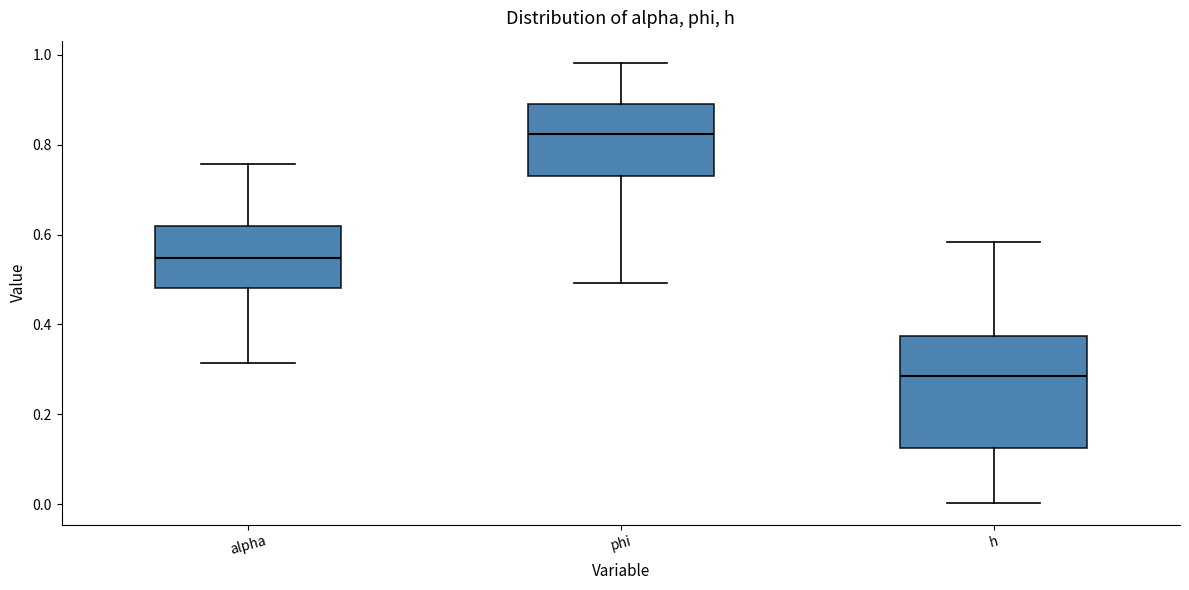

Where does the upper whisker of the box for h end on the y-axis? The values are not printed on the chart, so give them approximately, as read against the axis.

0.58